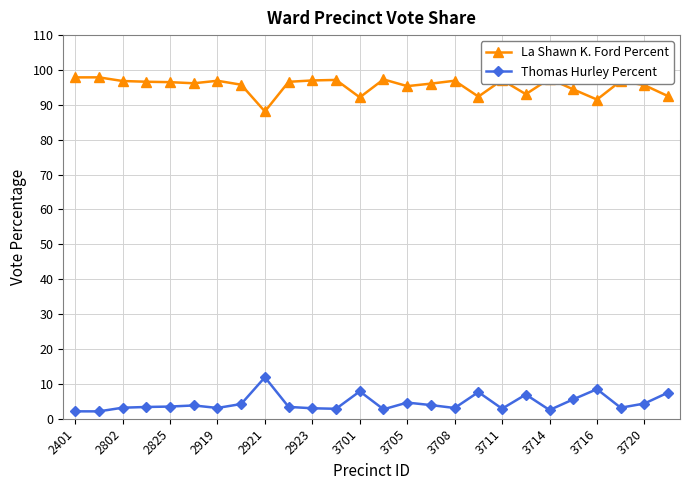

True or false: La Shawn K. Ford Percent has more than 0 interior local peaks.

True